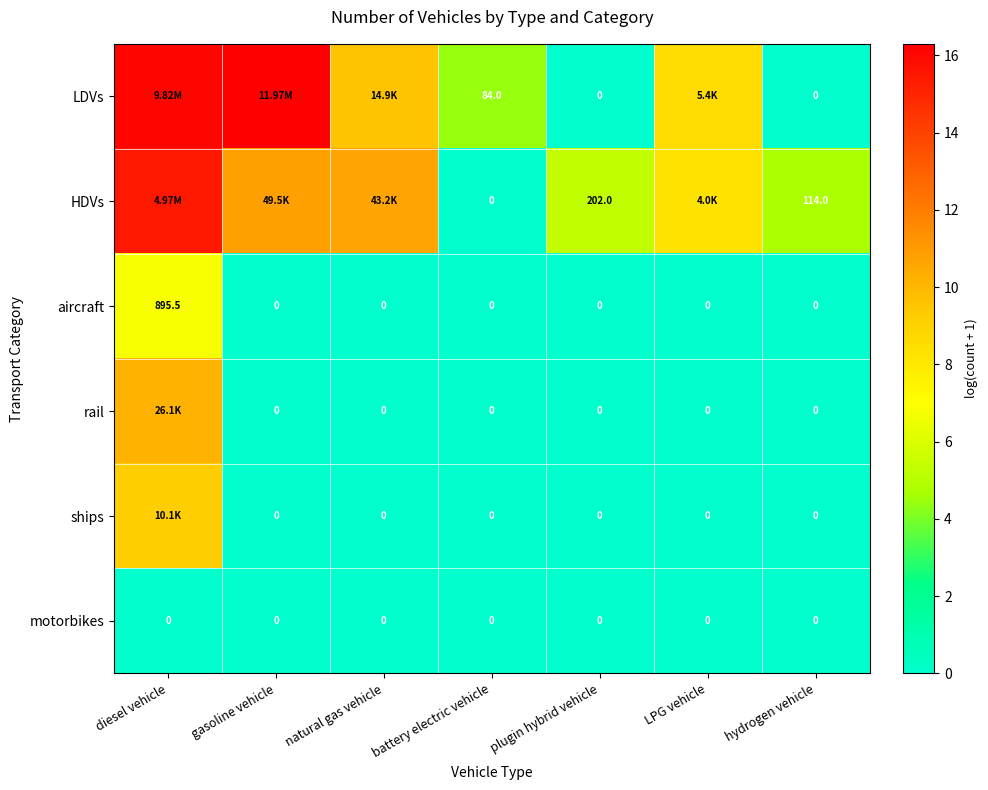

Which series has the widest spread of values?

LDVs